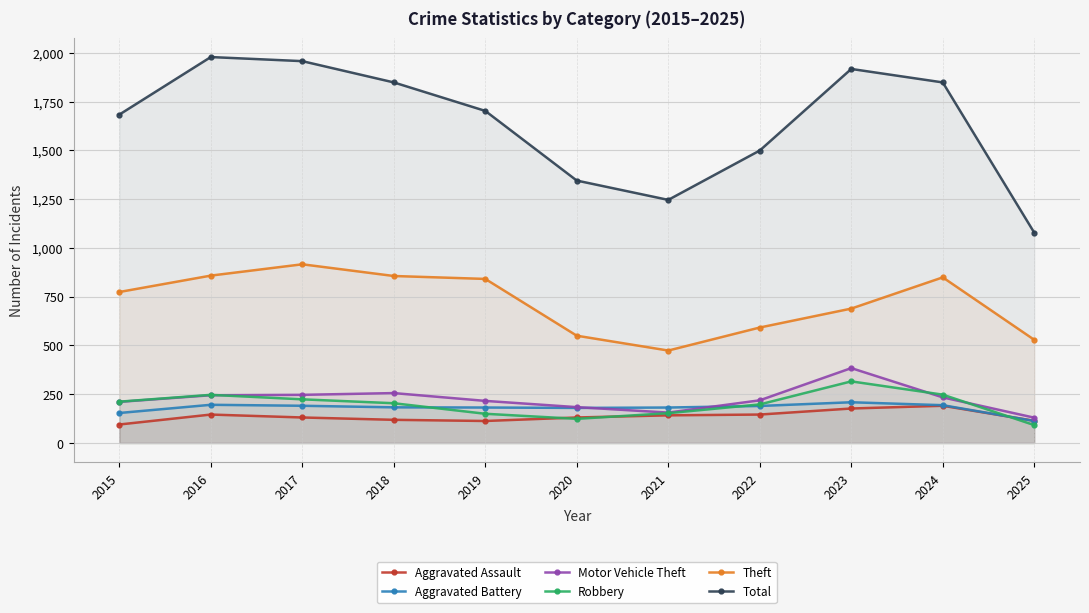

How many lines are shown in the chart?

6